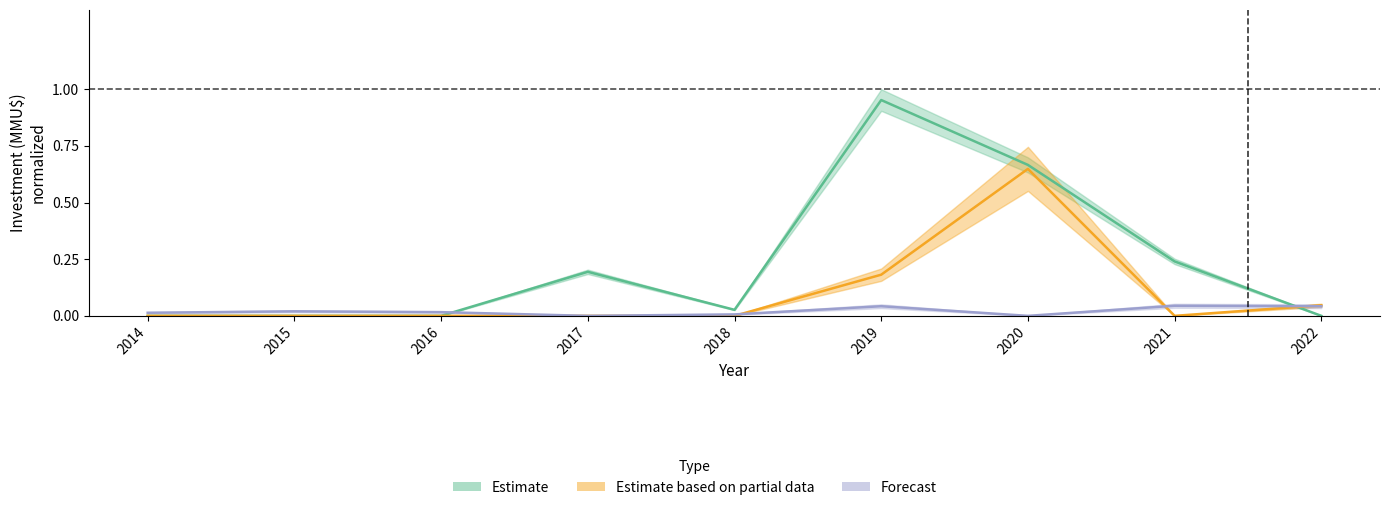

Reading left to right, what are all the values shown in this chart?

Estimate: 2014=0.0	2015=0.0	2016=0.0	2017=0.2	2018=0.0	2019=1.0	2020=0.7	2021=0.2	2022=0.0
Estimate based on partial data: 2014=0.0	2015=0.0	2016=0.0	2017=0.0	2018=0.0	2019=0.2	2020=0.6	2021=0.0	2022=0.0
Forecast: 2014=0.0	2015=0.0	2016=0.0	2017=0.0	2018=0.0	2019=0.0	2020=0.0	2021=0.0	2022=0.0